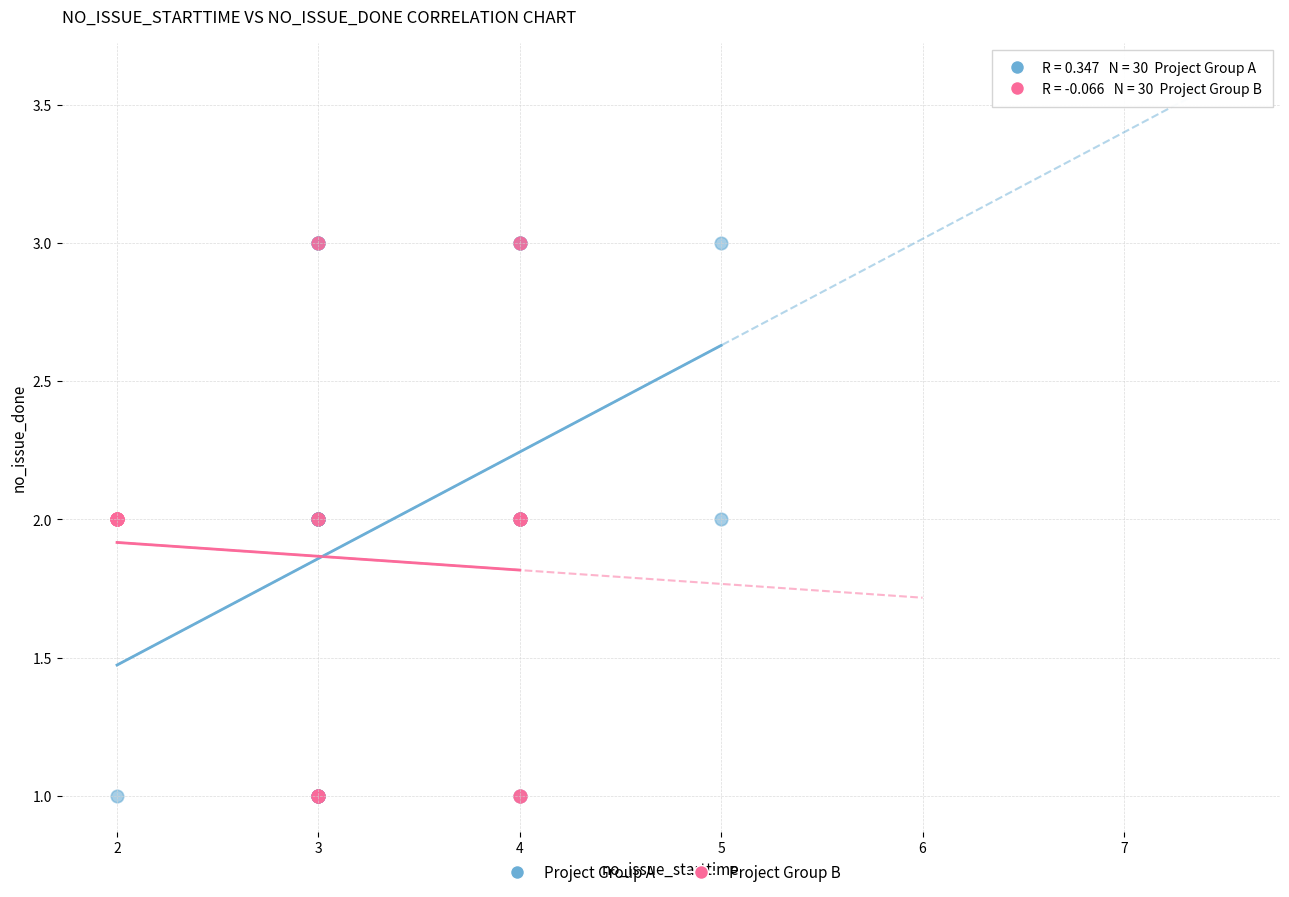

What are all the series names shown in the legend?

Project Group A, Project Group B